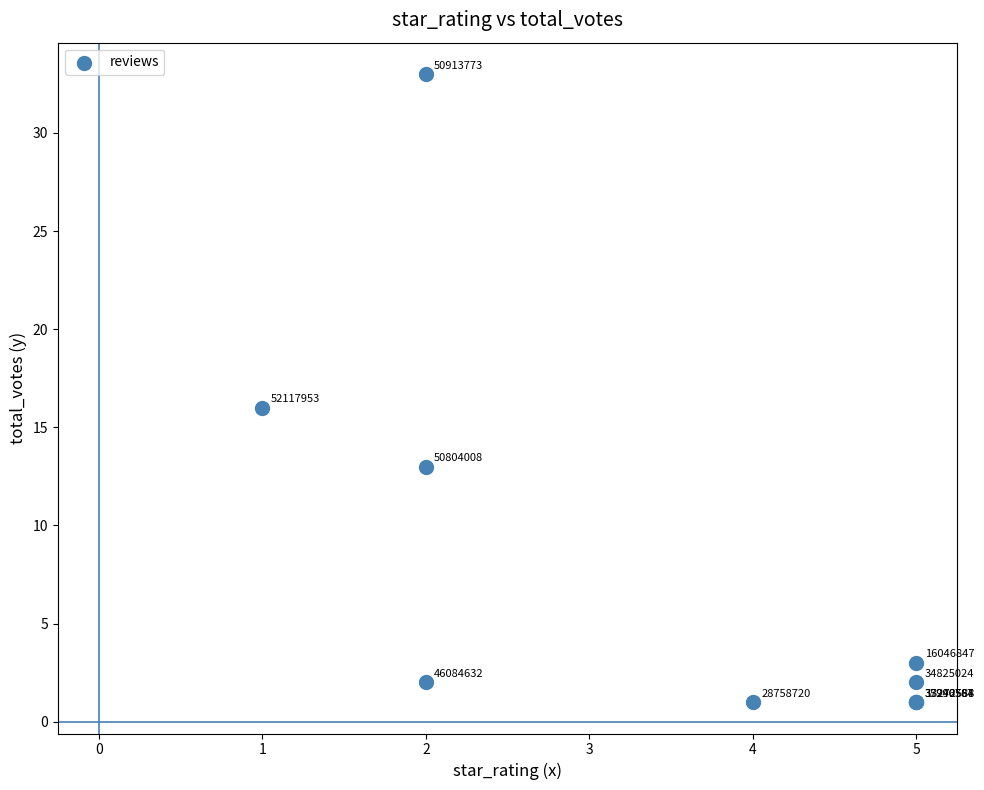

What Y value in the scatter plot is closest to 17?

16